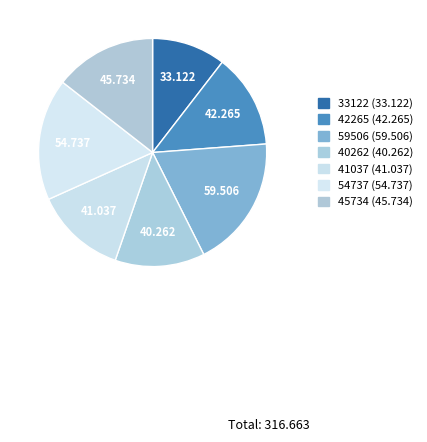

The 33122 slice represents 3% of the pie. True or false?

False